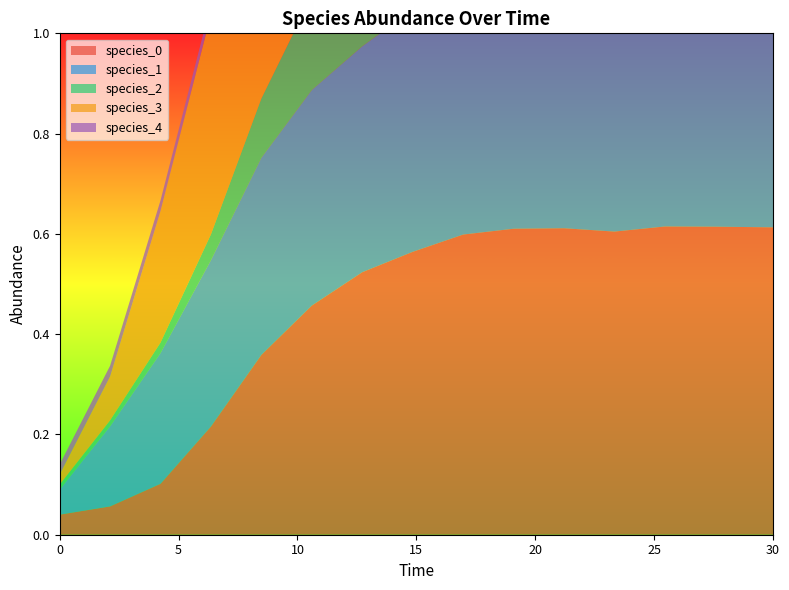

Reading left to right, what are all the values shown in this chart?

species_0: 0=0.0	1=0.1	2=0.1	3=0.2	4=0.4	5=0.5	6=0.5	7=0.6	8=0.6	9=0.6	10=0.6	11=0.6	12=0.6	13=0.6	14=0.6
species_1: 0=0.1	1=0.2	2=0.3	3=0.3	4=0.4	5=0.4	6=0.5	7=0.5	8=0.5	9=0.5	10=0.5	11=0.5	12=0.5	13=0.5	14=0.5
species_2: 0=0.0	1=0.0	2=0.0	3=0.1	4=0.1	5=0.2	6=0.2	7=0.3	8=0.3	9=0.3	10=0.3	11=0.3	12=0.3	13=0.3	14=0.3
species_3: 0=0.0	1=0.1	2=0.3	3=0.4	4=0.6	5=0.7	6=0.7	7=0.8	8=0.8	9=0.8	10=0.9	11=0.8	12=0.8	13=0.9	14=0.9
species_4: 0=0.0	1=0.0	2=0.0	3=0.0	4=0.0	5=0.0	6=0.1	7=0.1	8=0.1	9=0.1	10=0.2	11=0.2	12=0.2	13=0.2	14=0.2